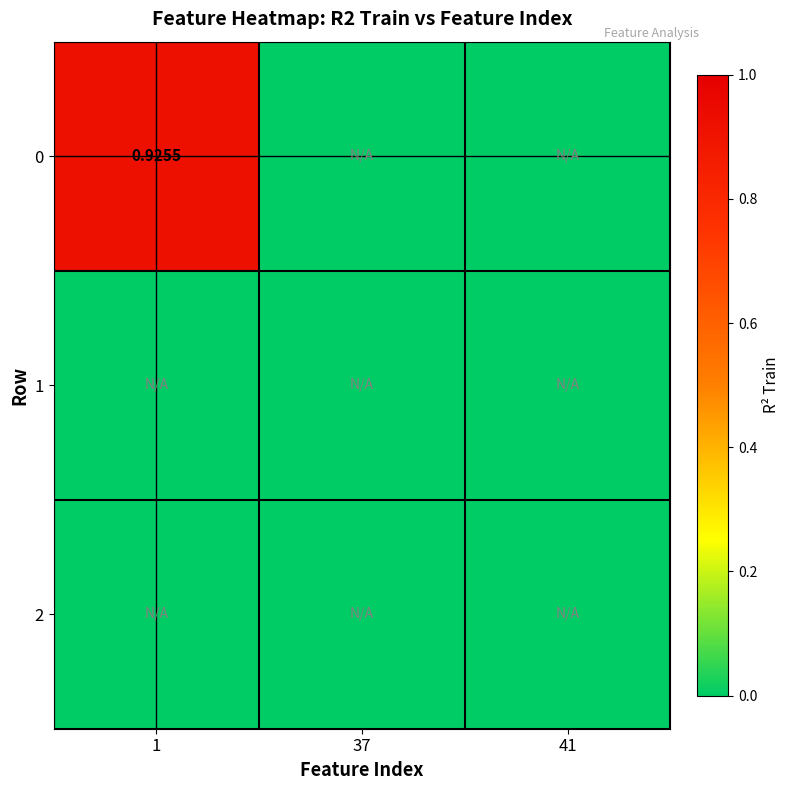

At how many categories does at least one series exceed 0?

1